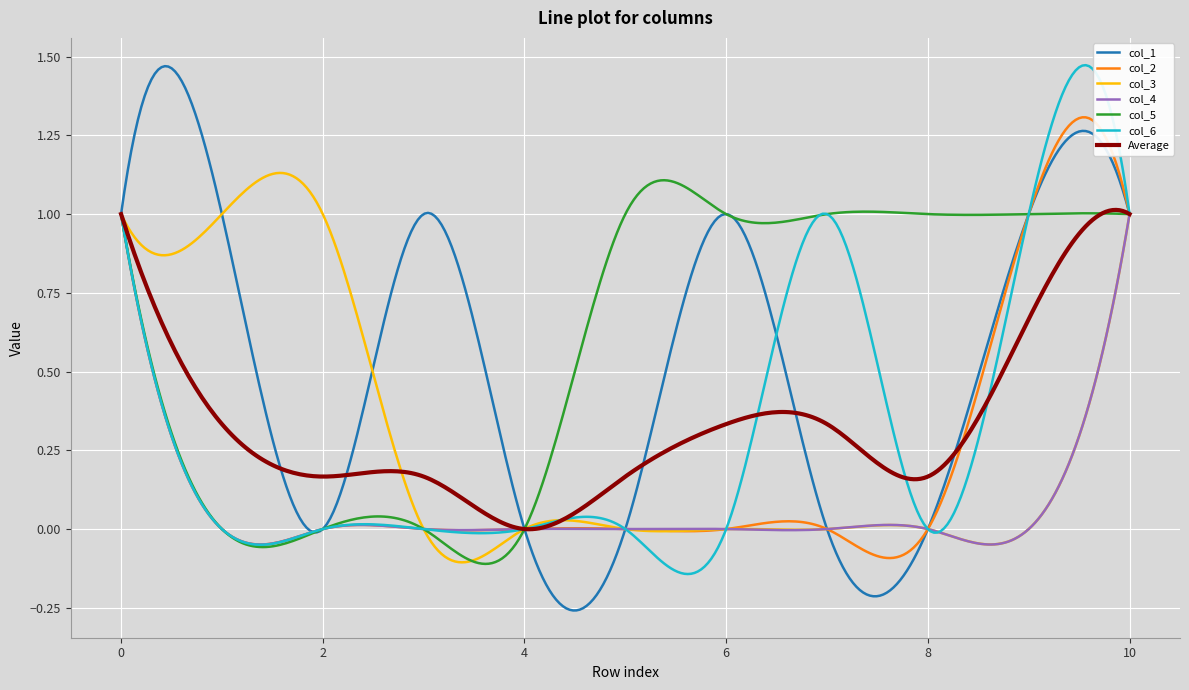

Which series has the largest range (max minus min)?

col_1